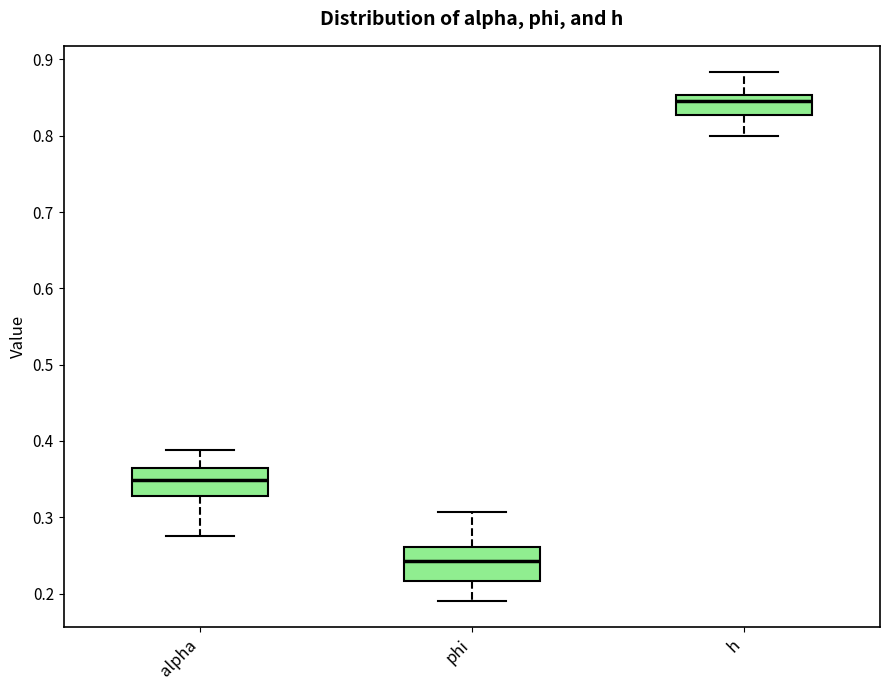

Where does the median line of the box for alpha sit on the y-axis? The values are not printed on the chart, so give them approximately, as read against the axis.

0.35